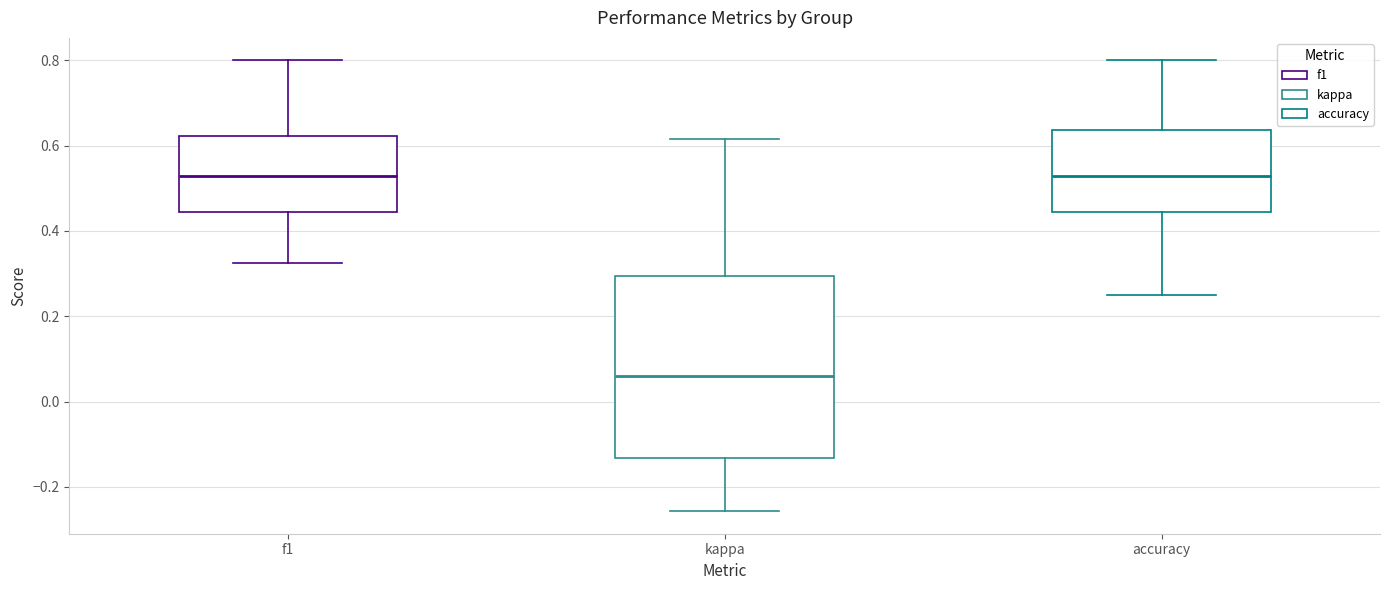

Reading left to right, transcribe this box plot: for each box, give where its median line is, the range the box spans, and where its two whiskers end, as read against the y-axis. The values are not printed on the chart, so give them approximately, as read against the axis.

f1: median 0.52, box 0.44 to 0.62, whiskers 0.32 to 0.80
kappa: median 0.06, box -0.14 to 0.30, whiskers -0.26 to 0.62
accuracy: median 0.52, box 0.44 to 0.64, whiskers 0.26 to 0.80